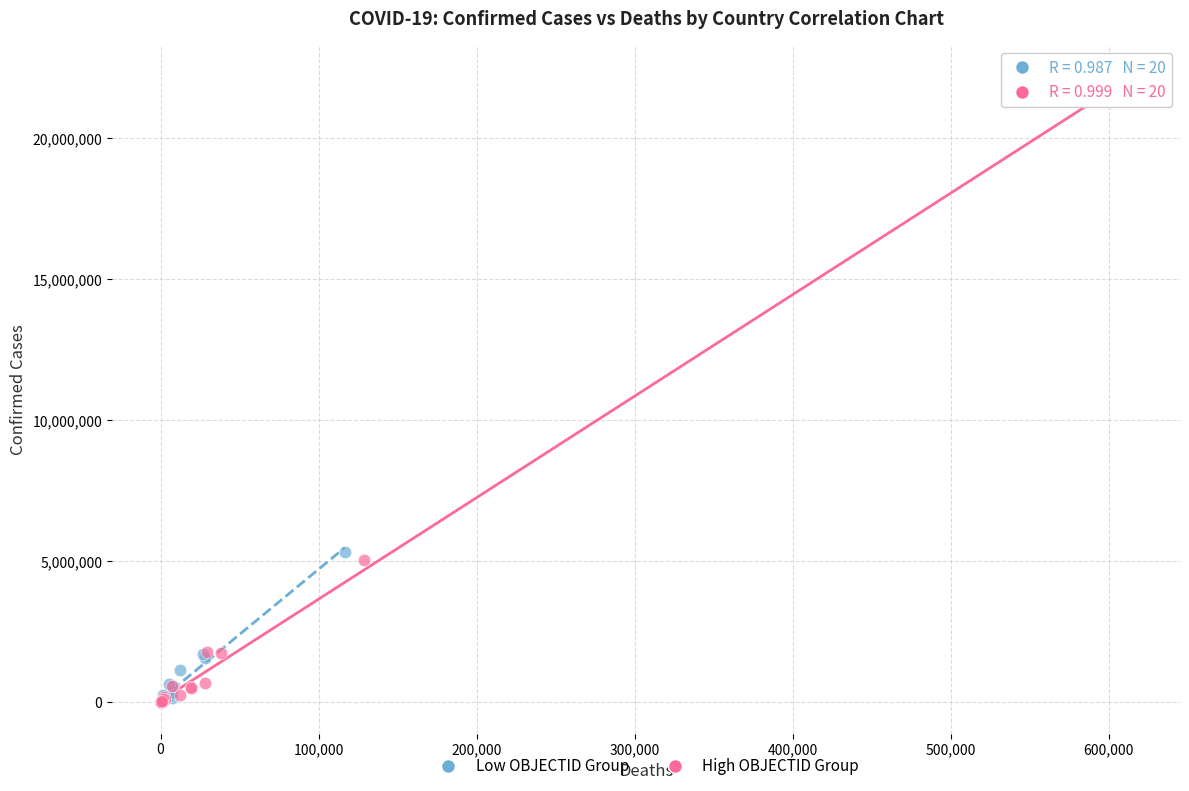

Which series has the widest spread of Y values?

High OBJECTID Group